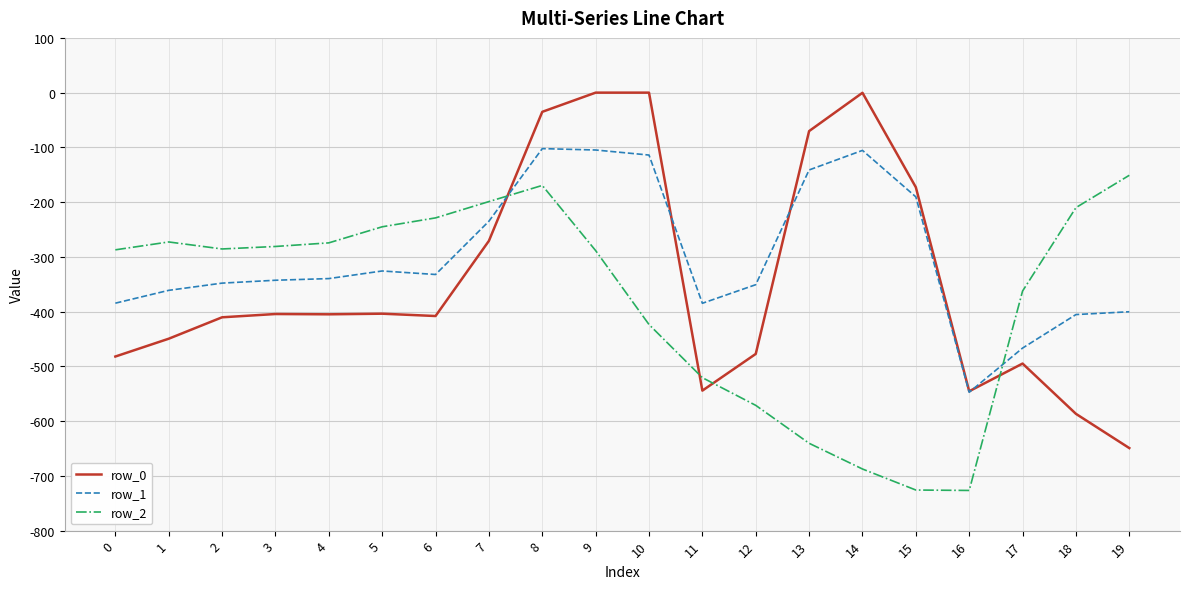

What is the minimum value for row_0?

-649.2